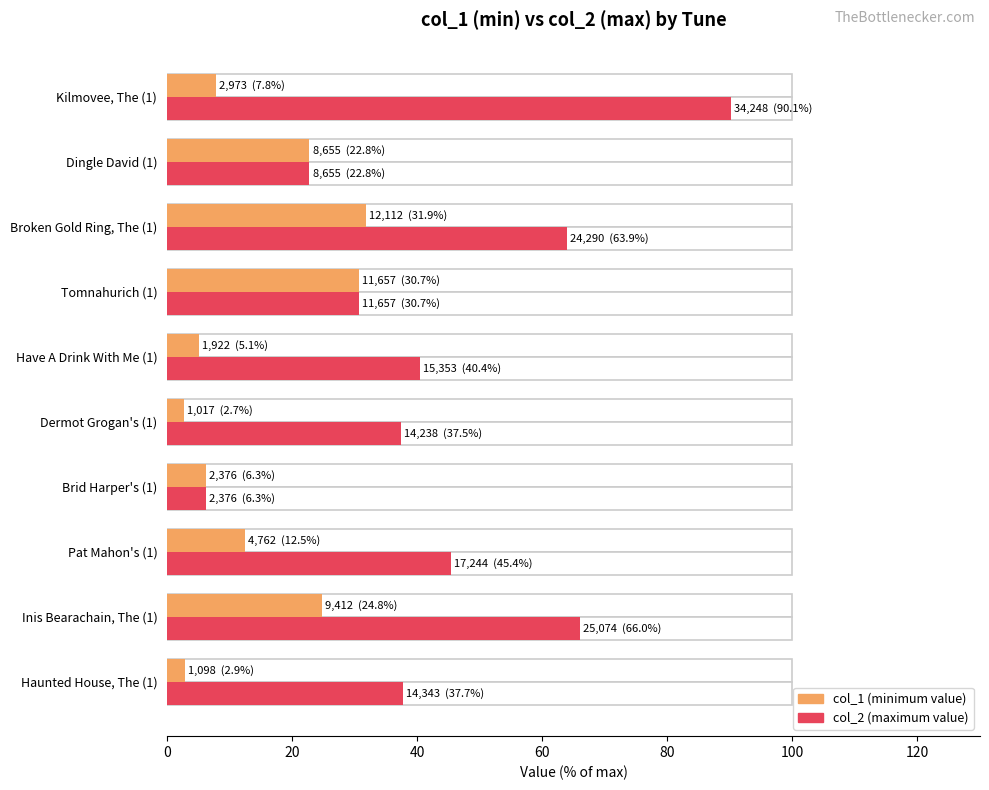

How many data points in col_1 are above 12?

5